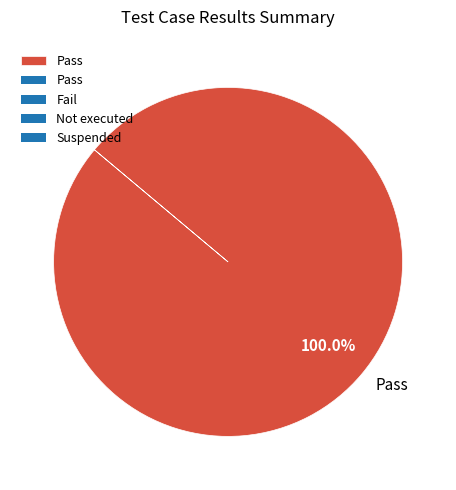

Rank the categories by value from highest to lowest.

Pass